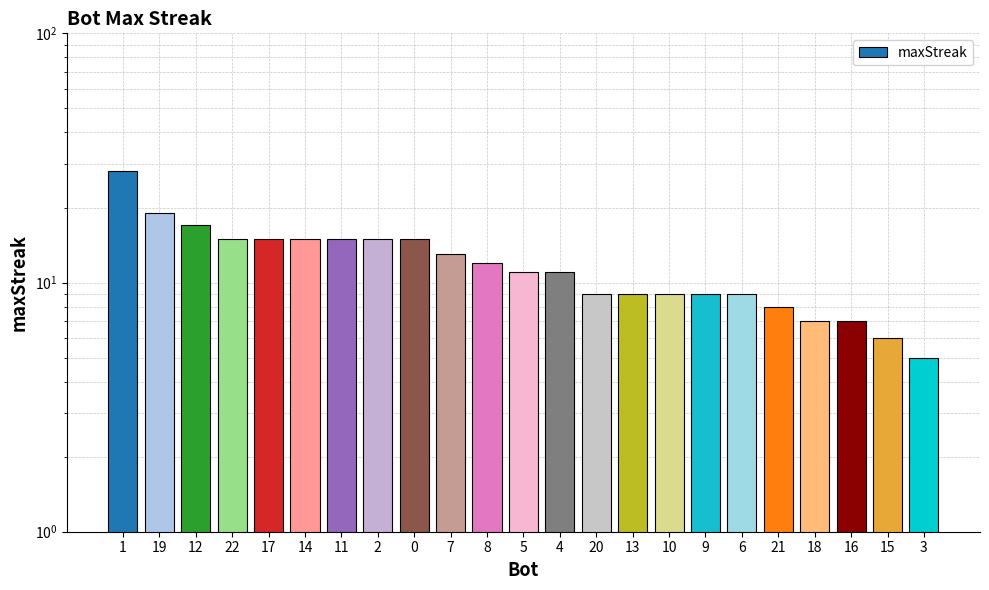

Reading left to right, what are all the values shown in this chart?

1=28	19=19	12=17	22=15	17=15	14=15	11=15	2=15	0=15	7=13	8=12	5=11	4=11	20=9	13=9	10=9	9=9	6=9	21=8	18=7	16=7	15=6	3=5